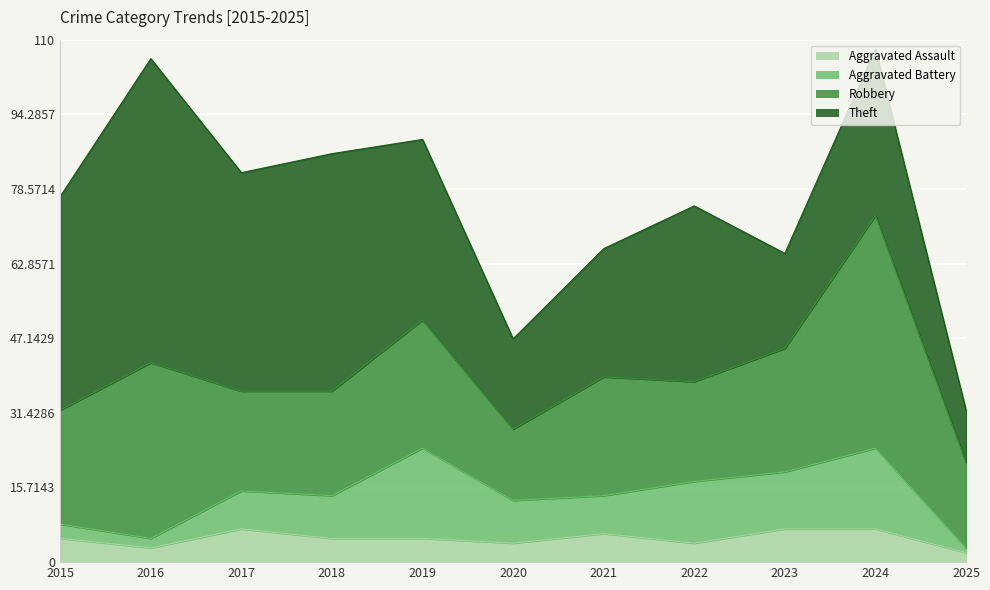

True or false: Aggravated Battery and Theft cross at least once.

False